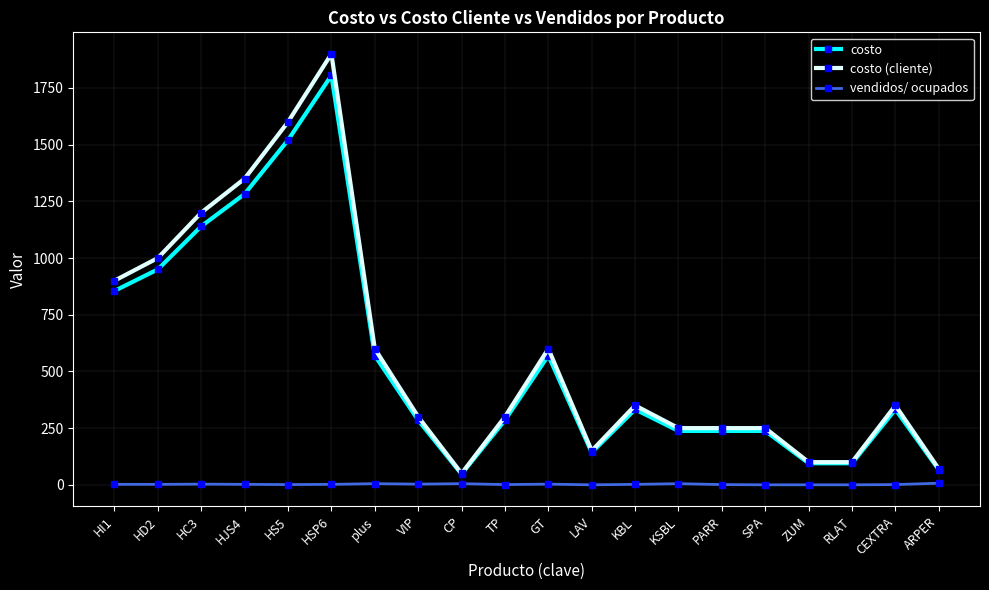

At which category does the chart reach its peak across all series?

HSP6